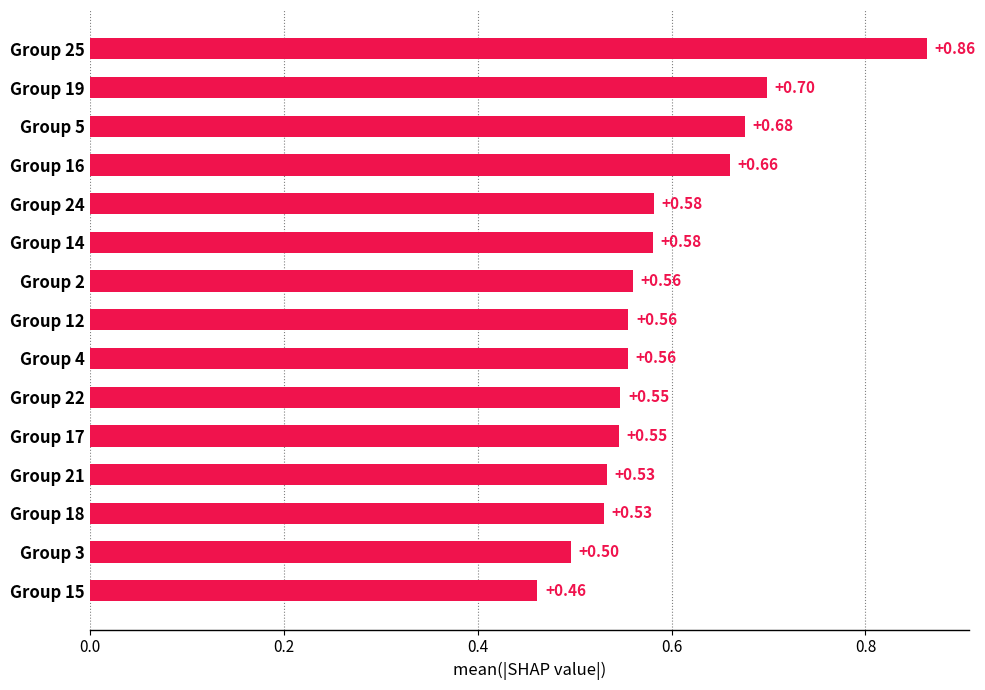

Does the chart contain stacked bars?

No